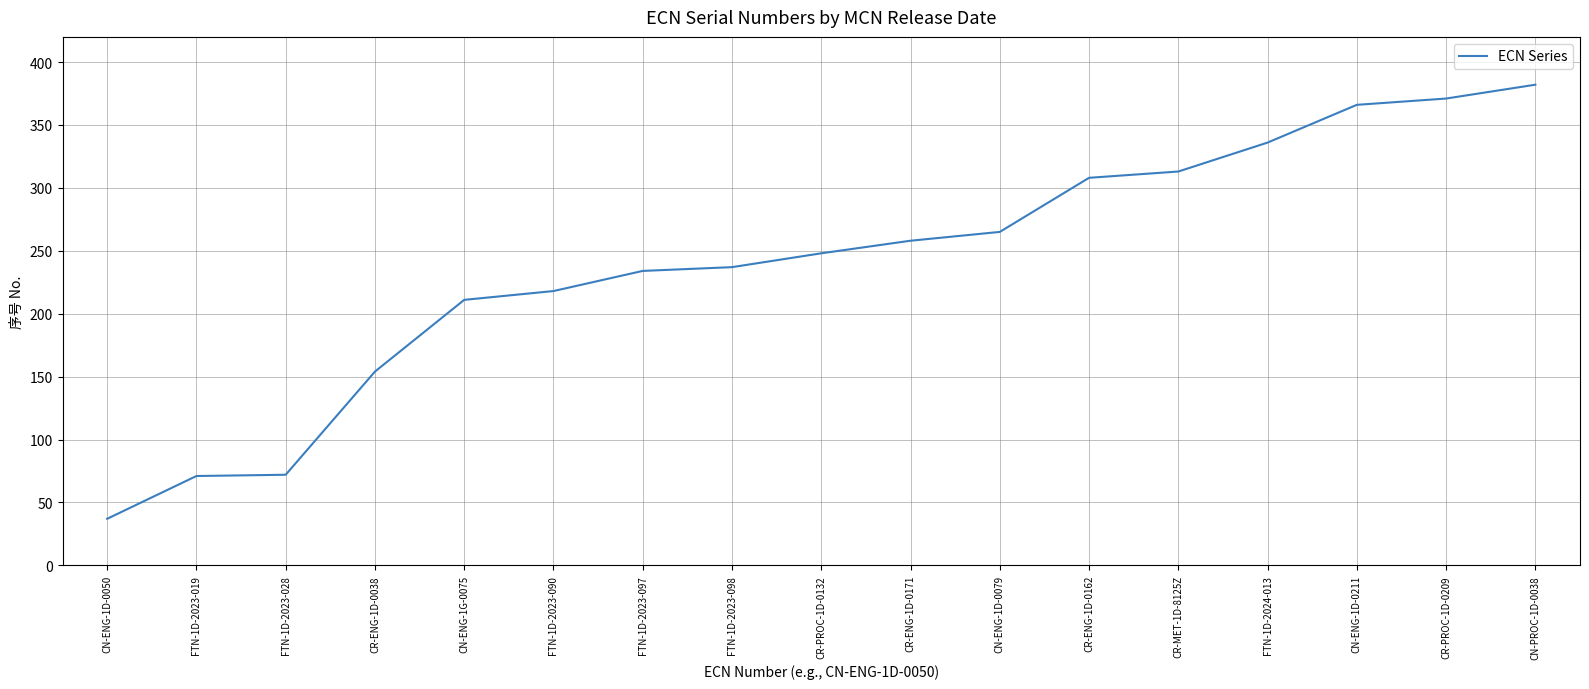

Which has a higher value, CR-MET-1D-8125Z or CR-PROC-1D-0132?

CR-MET-1D-8125Z